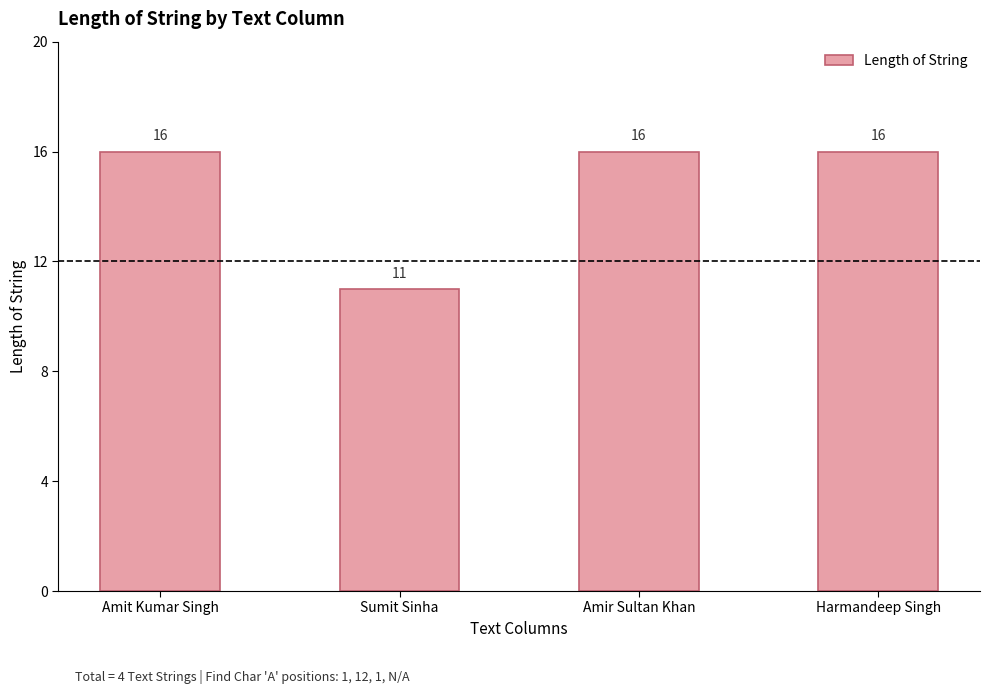

What is the difference between the values at Amit Kumar Singh and Sumit Sinha?

5